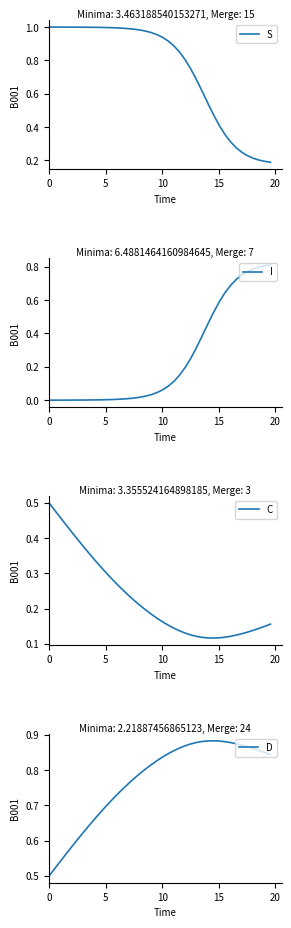

At how many categories does at least one series exceed 0?

40